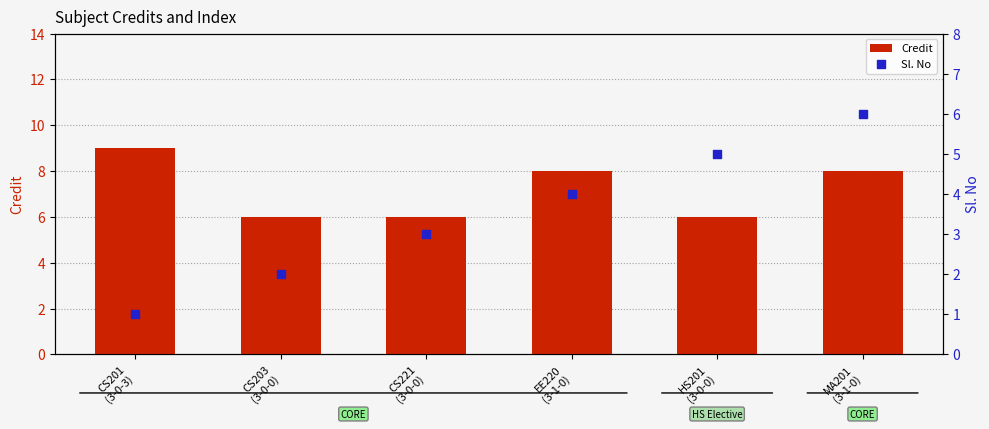

Which series reaches the maximum Y coordinate?

Credit